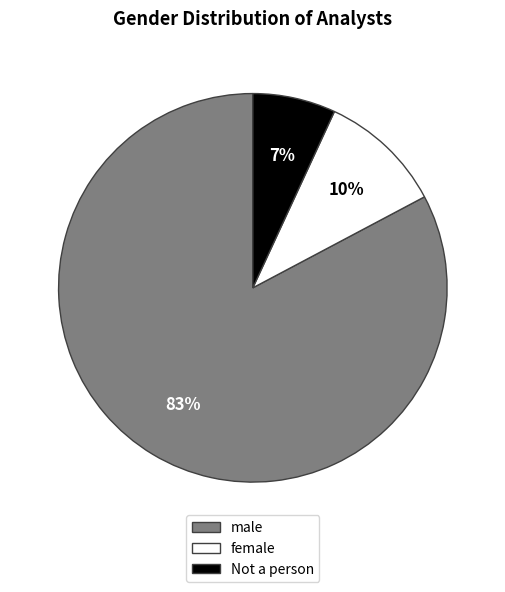

The male slice represents 83% of the pie. True or false?

True